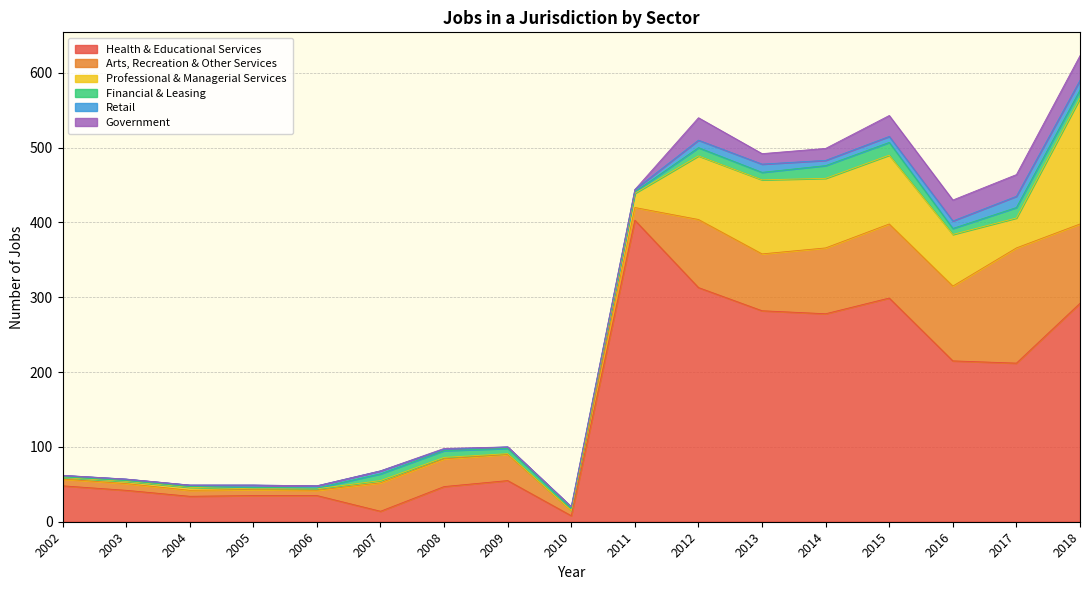

True or false: Health & Educational Services has a value of 215 at 2016.

True